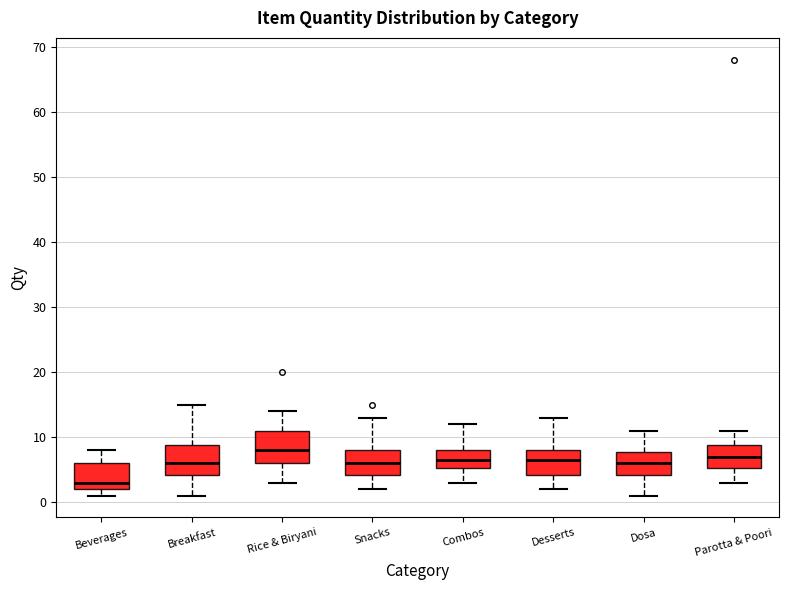

Which box has the highest median line?

Rice & Biryani